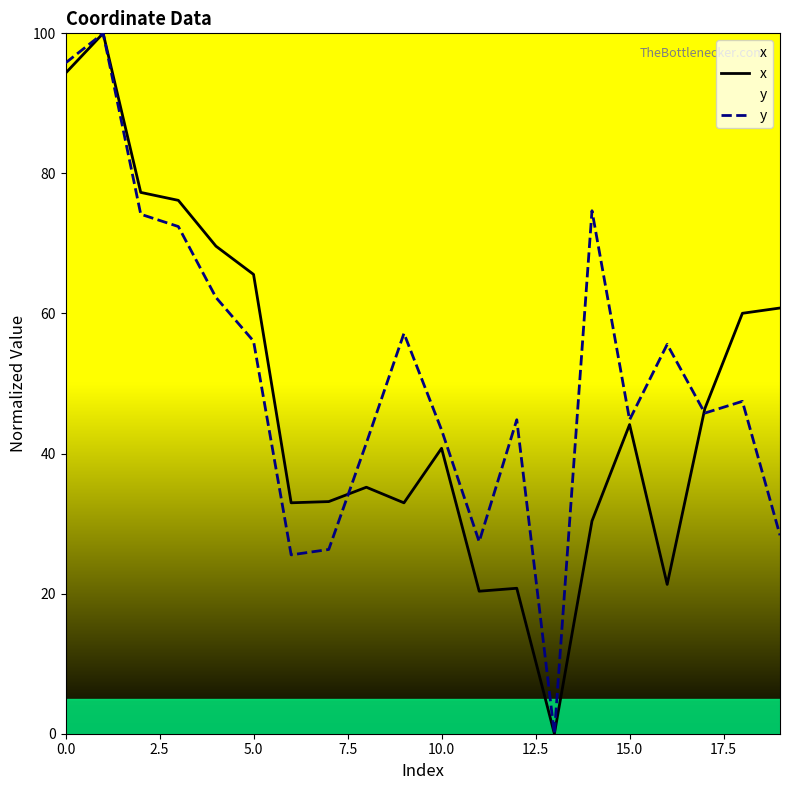

True or false: x has more than 0 interior local peaks.

True